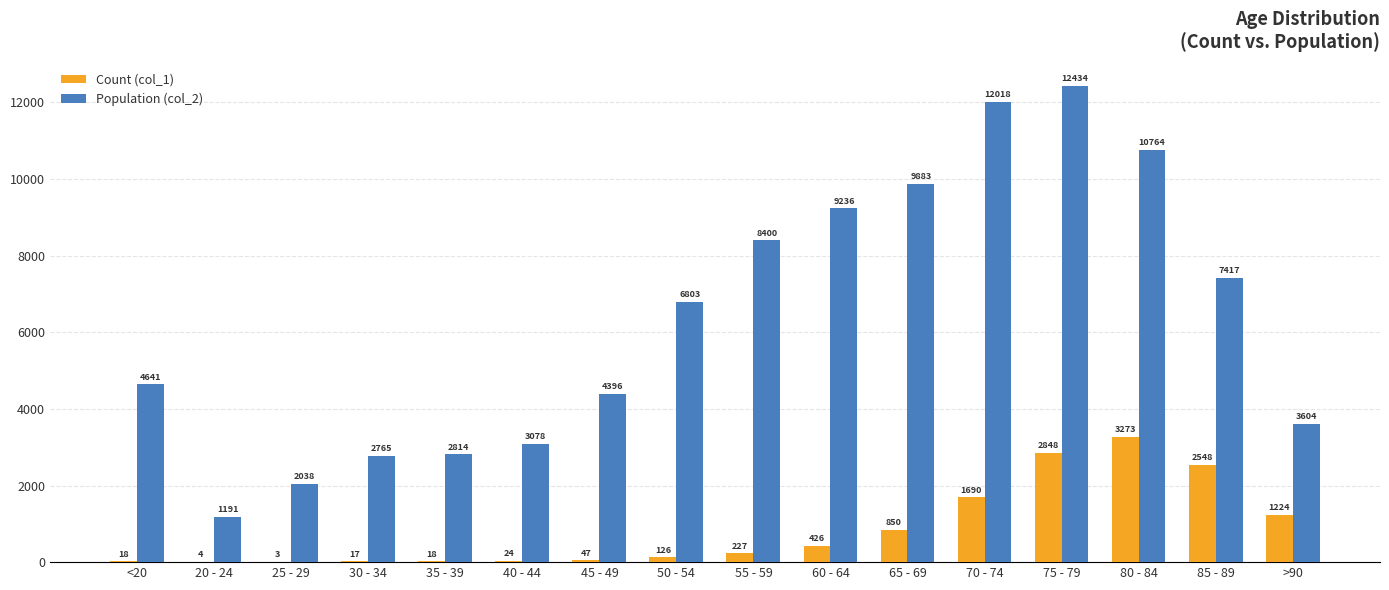

Which category has the highest value across all series?

75 - 79